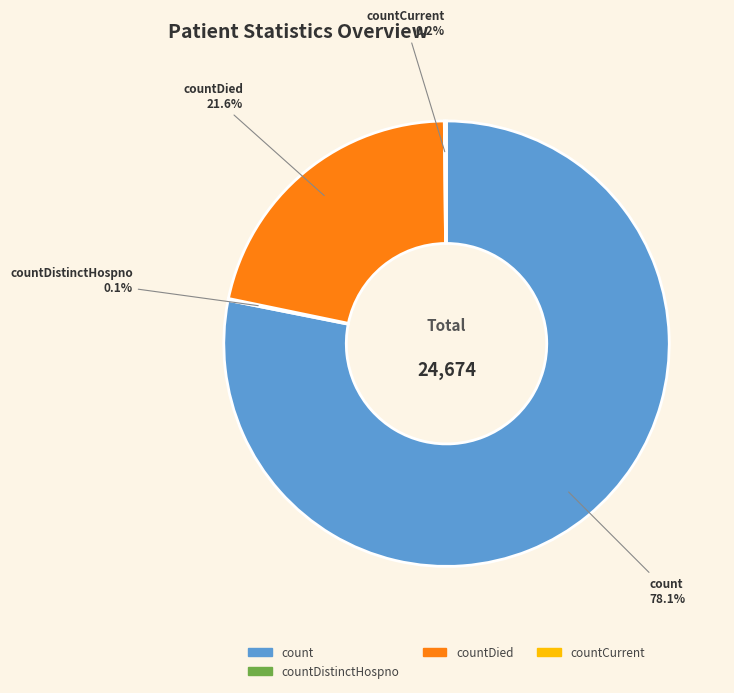

Is there any slice that represents more than half of the pie?

Yes